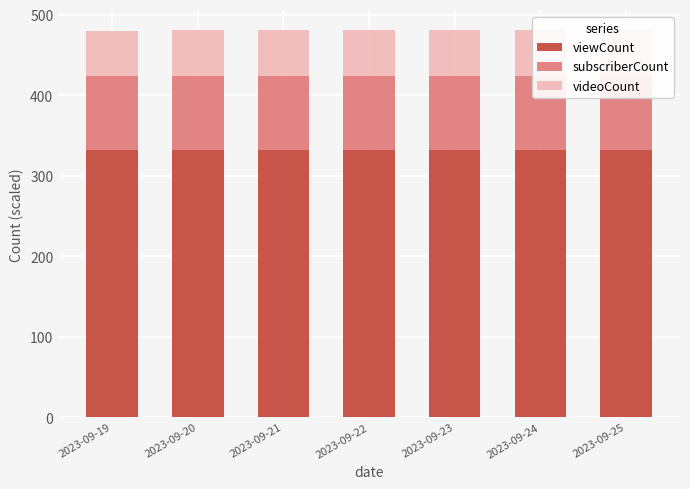

What is the difference between the maximum and minimum values in the videoCount series?

0.2